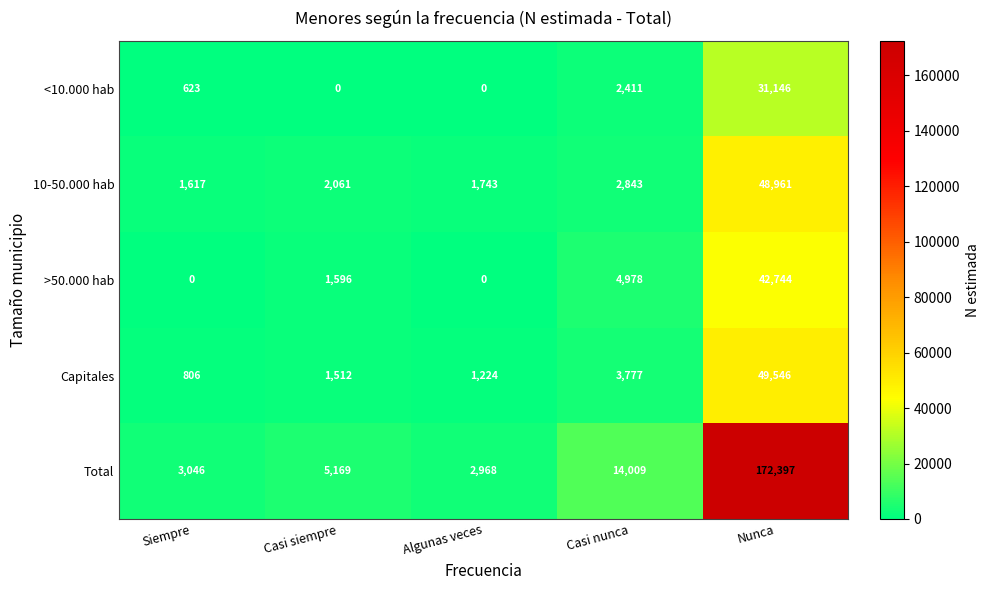

What is the sum of all Total values?

197589